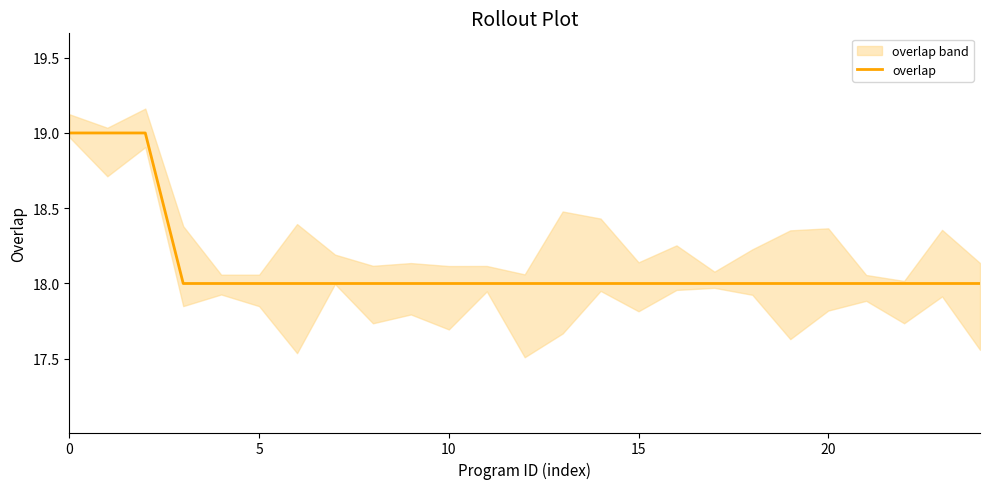

What is the highest value of the overlap series?

19